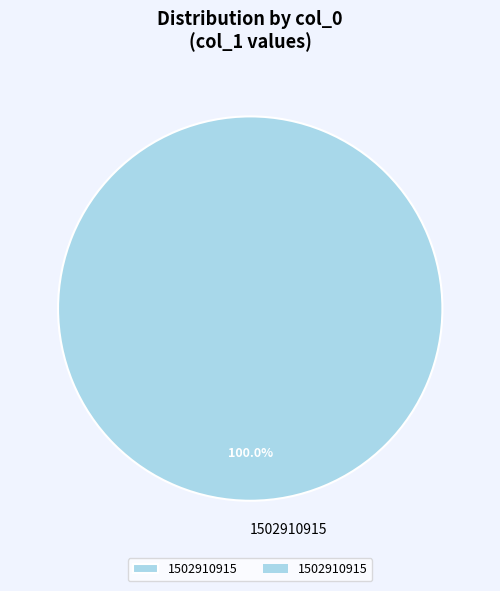

How many slices are in this pie chart?

1